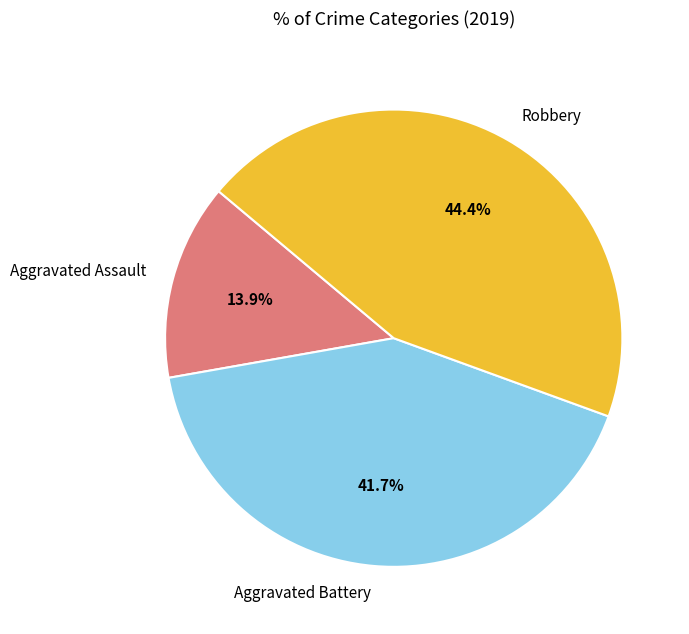

What is the total percentage of Aggravated Battery and Aggravated Assault?

55.6%